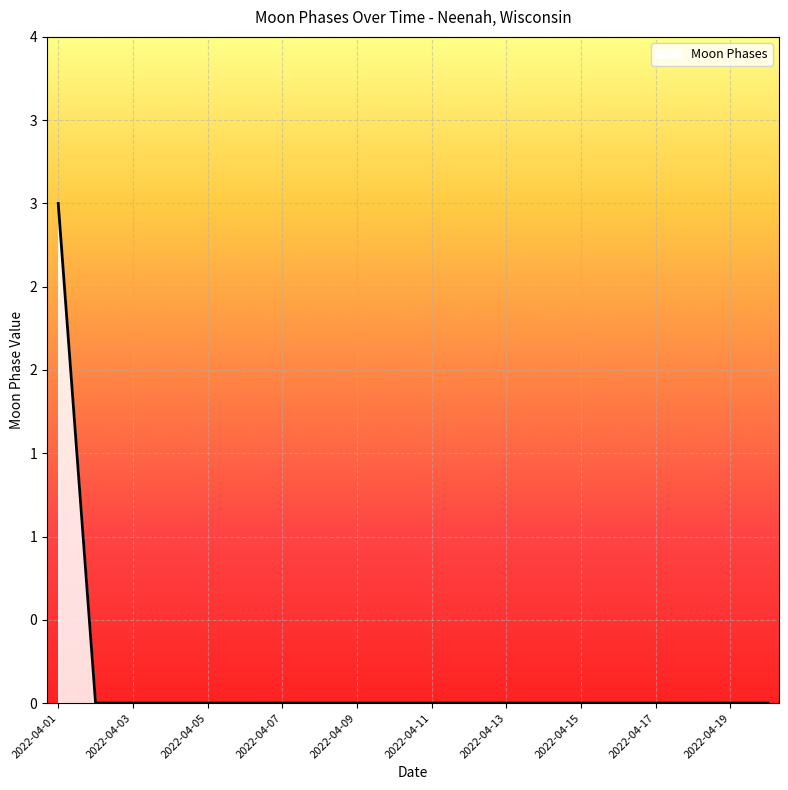

Does the chart display data point markers on the line(s)?

No